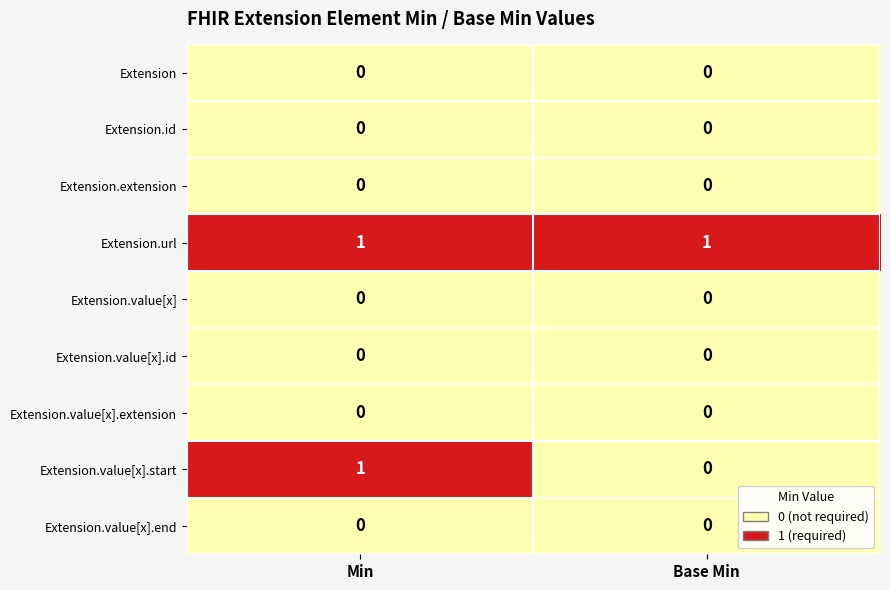

At how many categories does at least one series exceed 0?

2